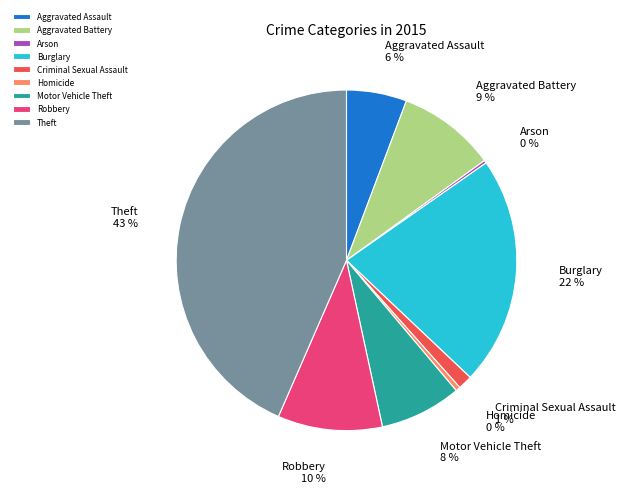

Is it true that Homicide is 9% of the pie?

False